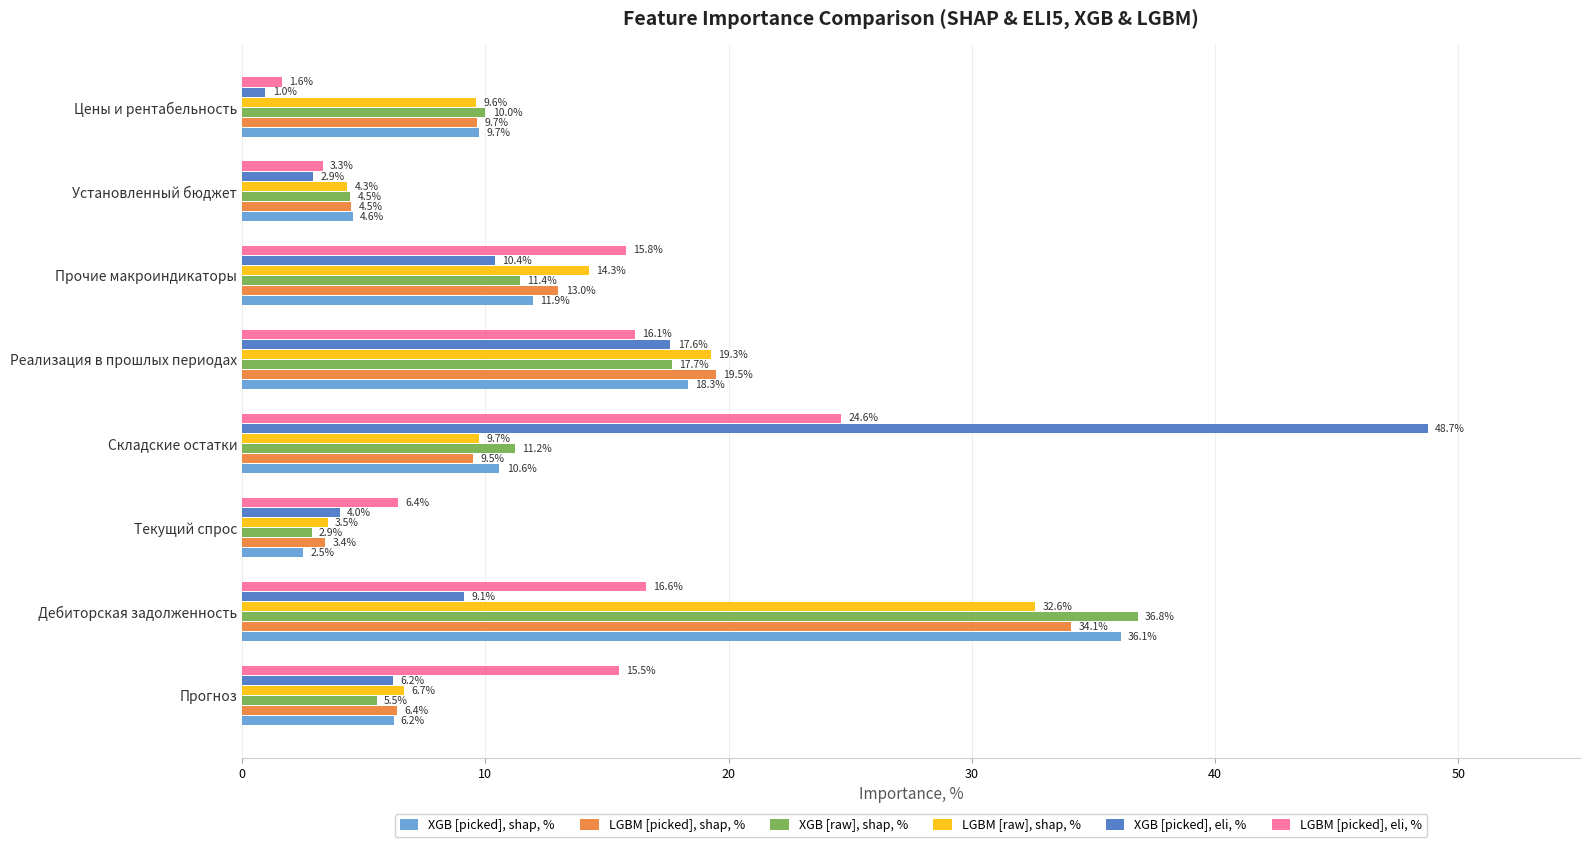

True or false: XGB [picked], shap, % has a value of 63.9 at Дебиторская задолженность.

False